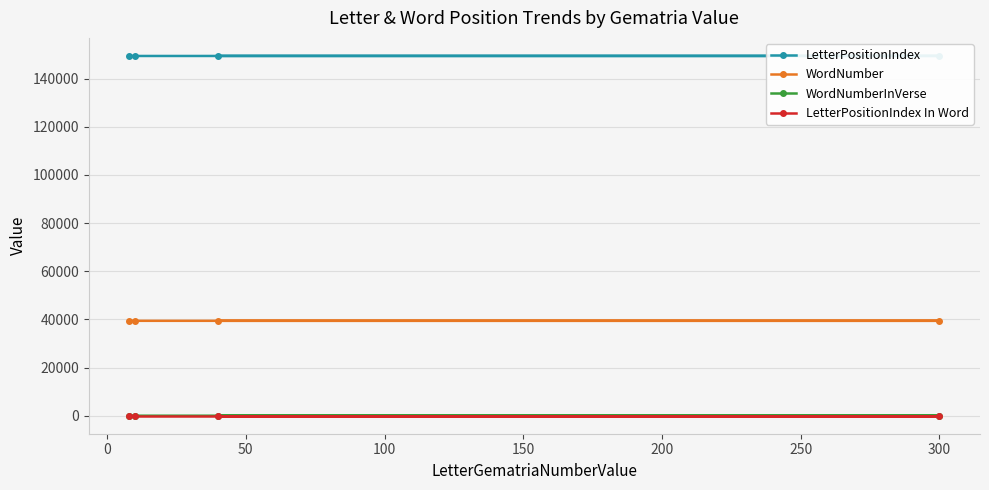

At how many categories does at least one series exceed 143253?

4